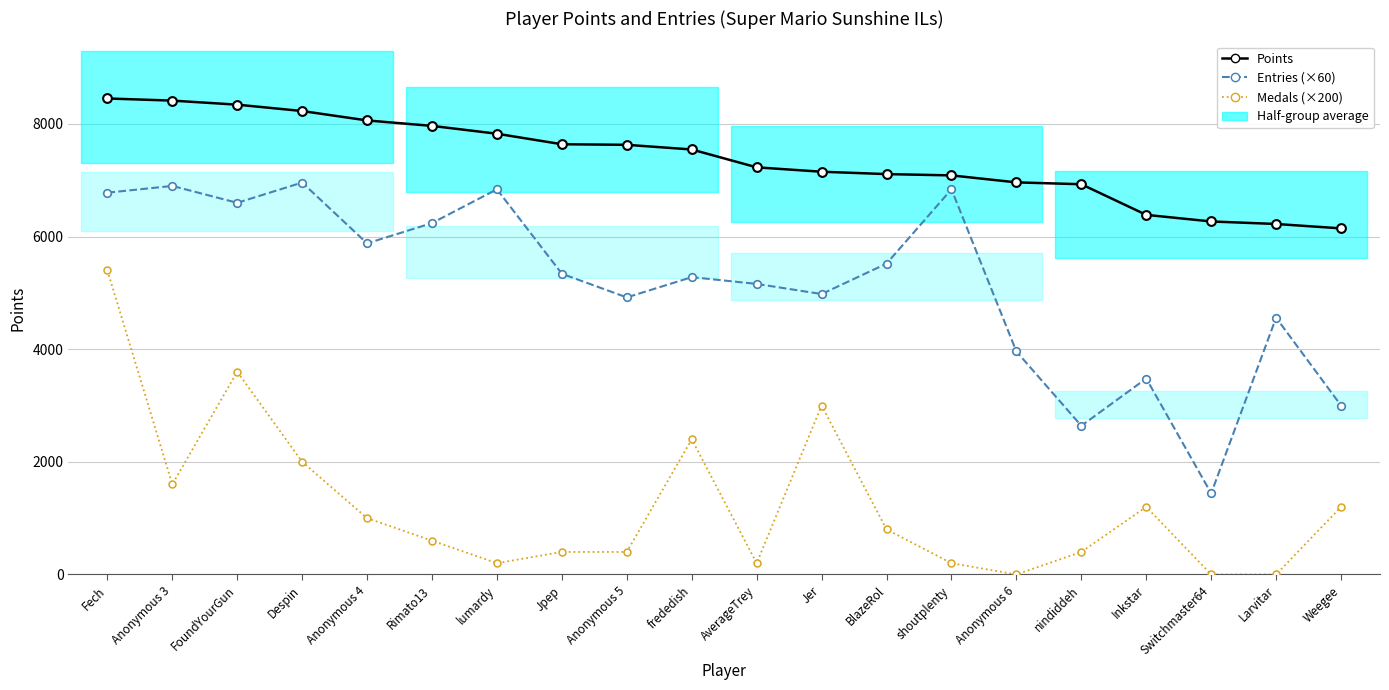

What are all the series names shown in the legend?

Points, Entries (×60), Medals (×200)